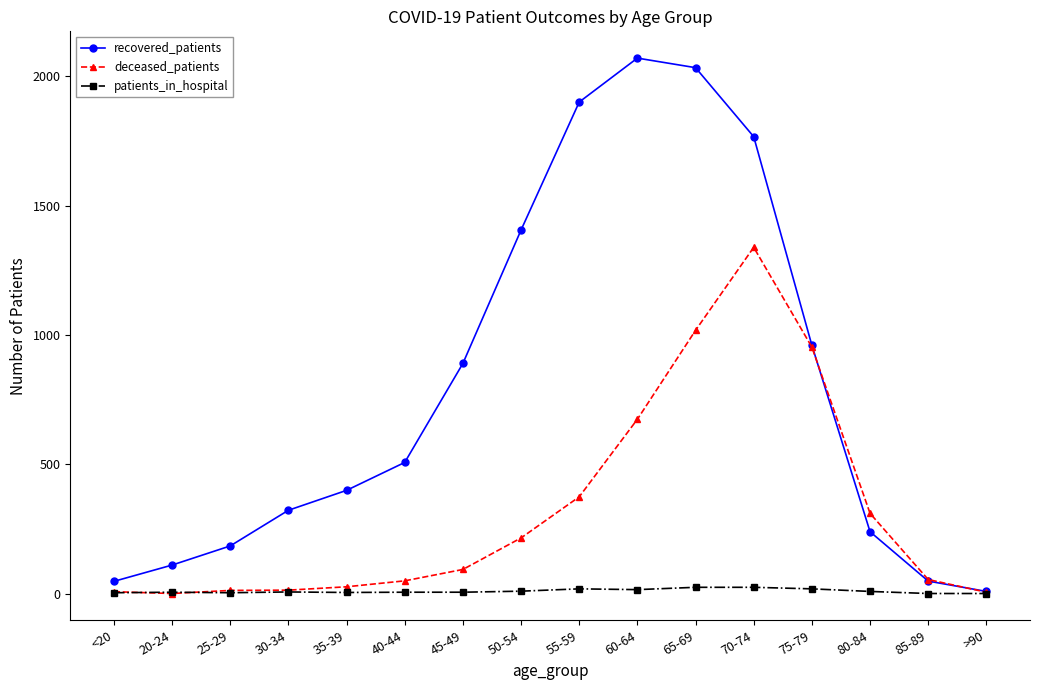

What is the highest value of the recovered_patients series?

2071